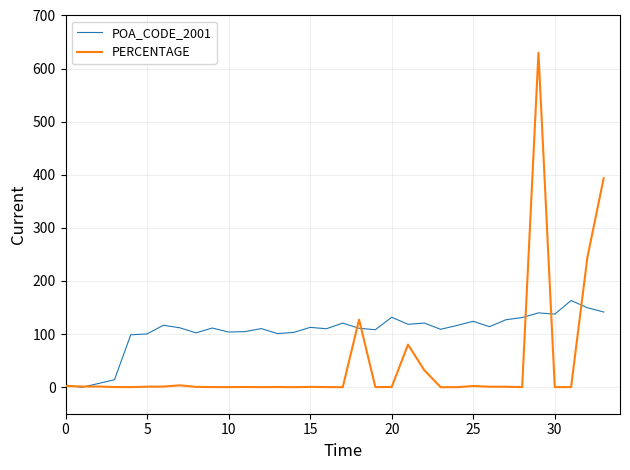

What is the greatest value displayed?

630.0